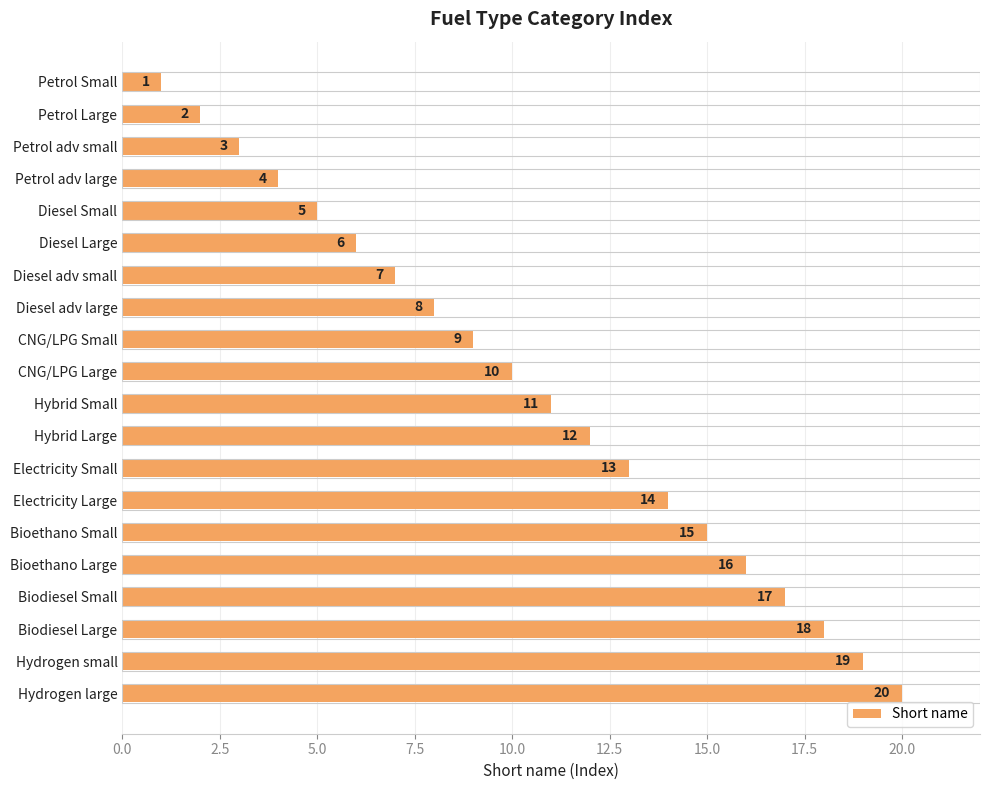

What is the difference between the maximum and minimum values?

19